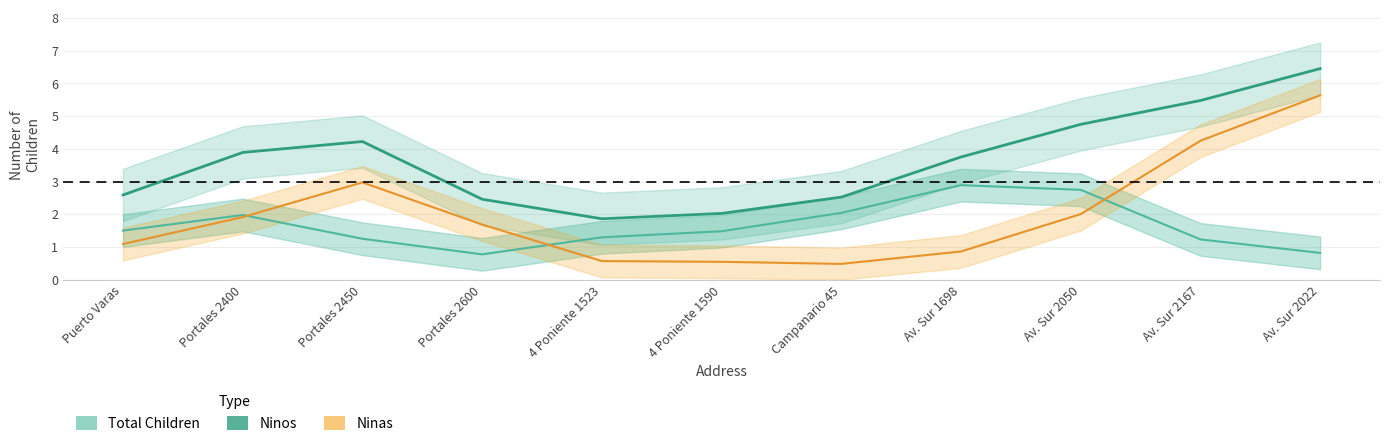

What are all the series names shown in the legend?

Total Children, Ninos, Ninas